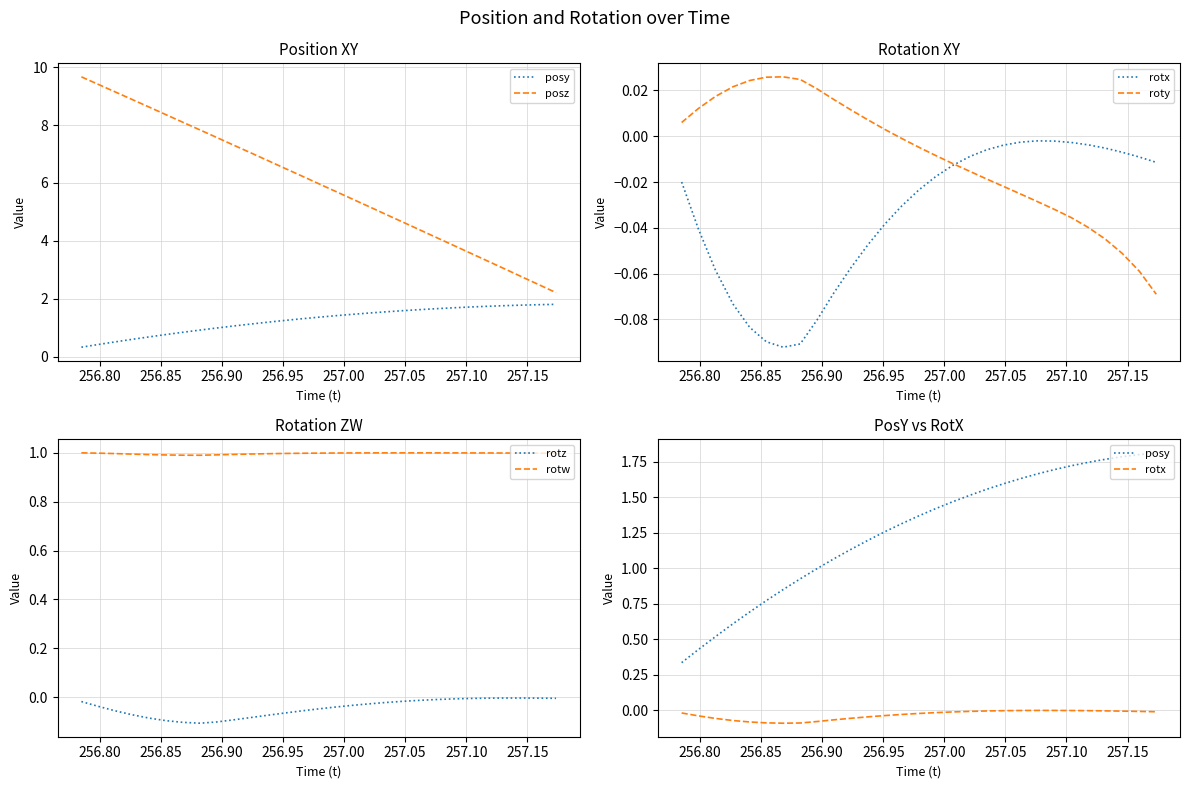

True or false: rotw and rotz intersect in this chart.

False